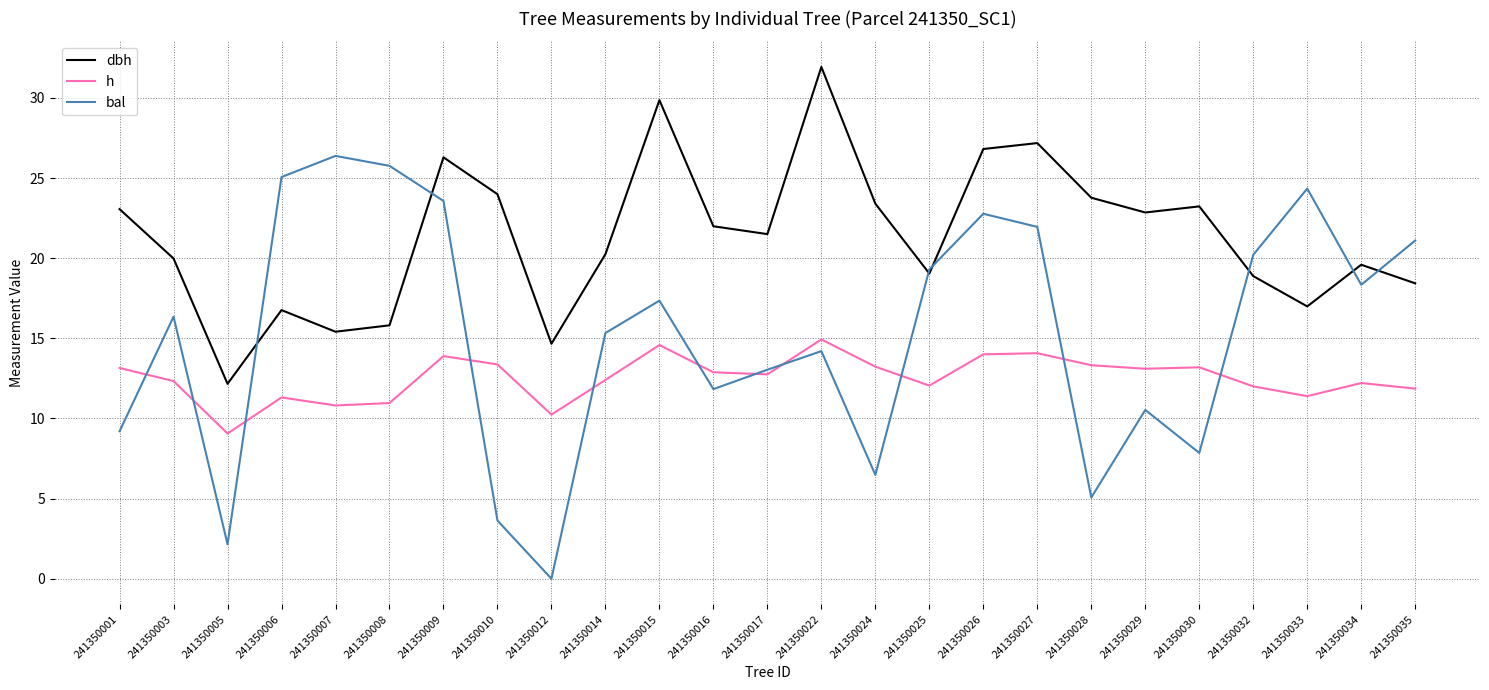

What is the difference between the maximum and minimum values in the bal series?

26.4